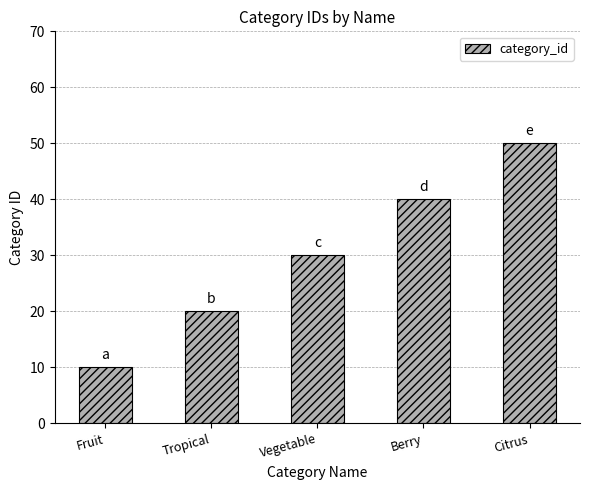

Between Berry and Citrus, which is larger?

Citrus